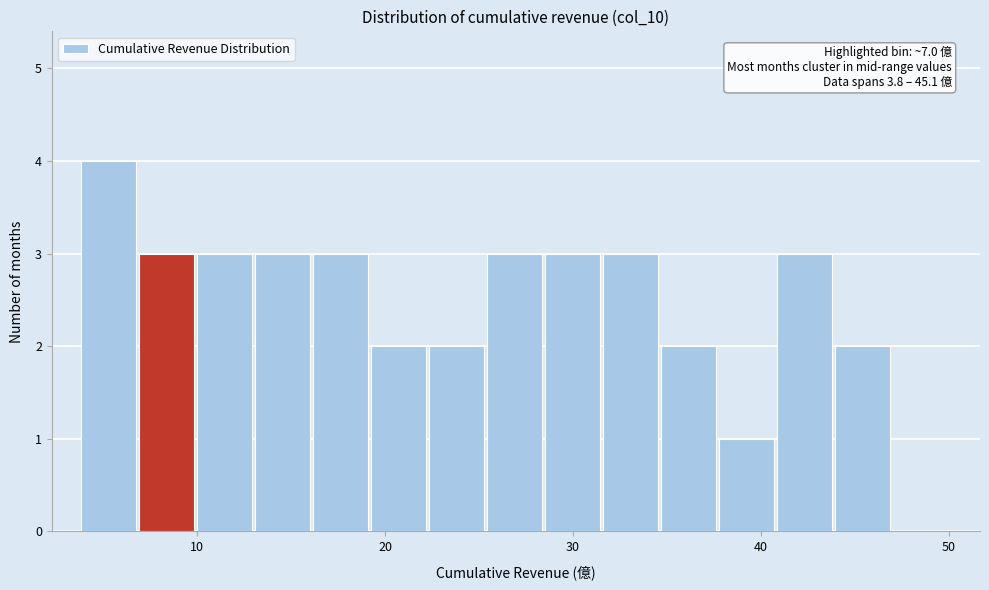

Read against the x-axis, roughly where is the centre of the tallest bar?

5